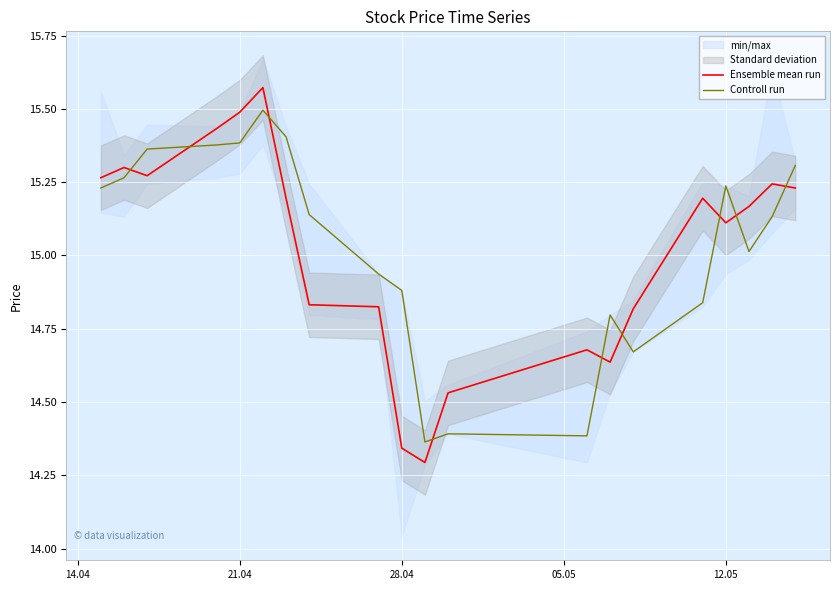

True or false: Controll run and Ensemble mean run intersect in this chart.

True